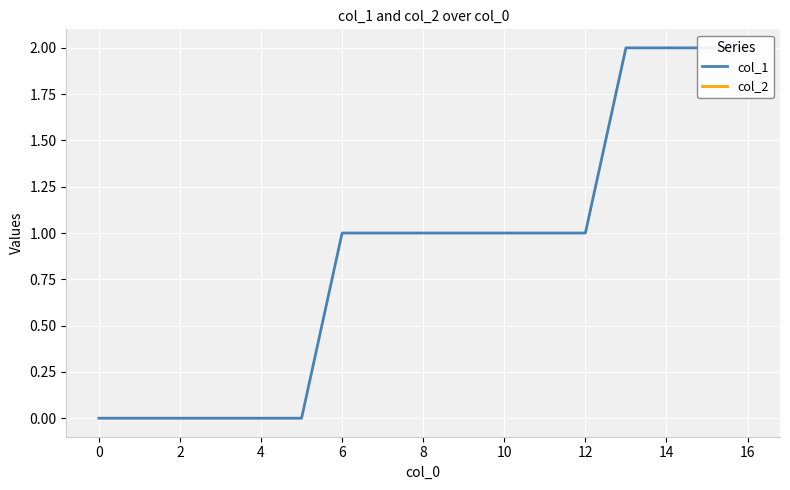

True or false: col_2 and col_1 intersect in this chart.

False